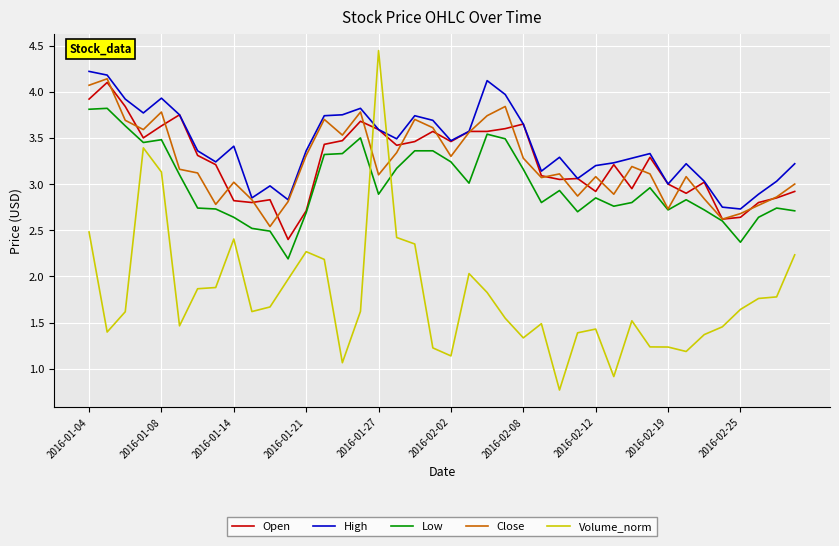

What is the difference between the maximum and minimum values in the Volume_norm series?

3.7